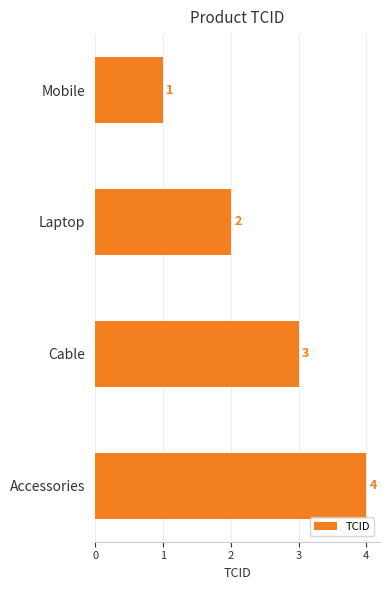

The chart shows a value of 4 at Accessories. True or false?

True